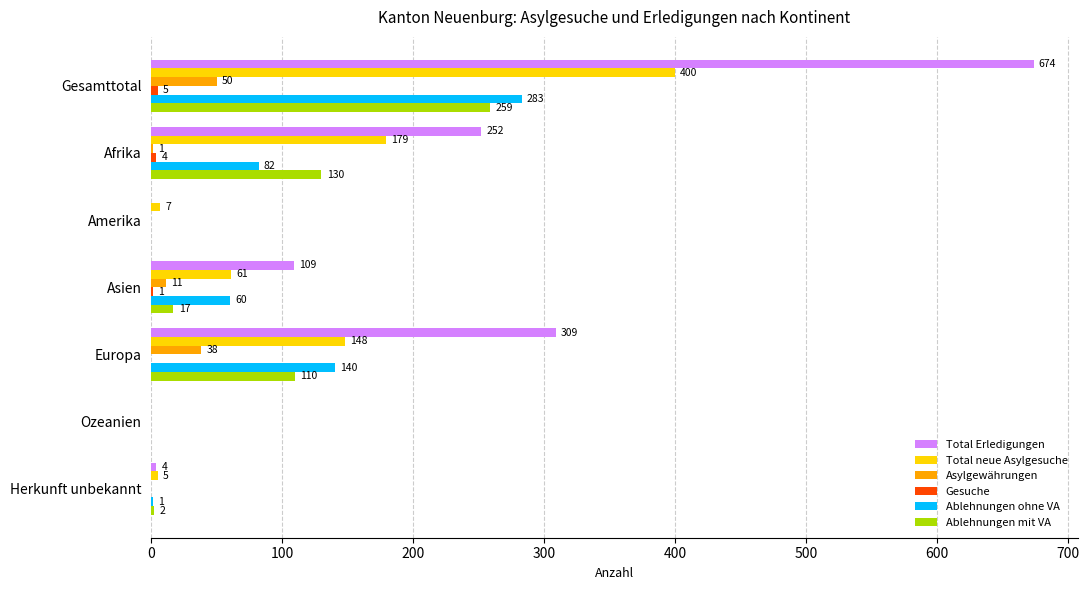

At which category is the sum across all series the highest?

Gesamttotal